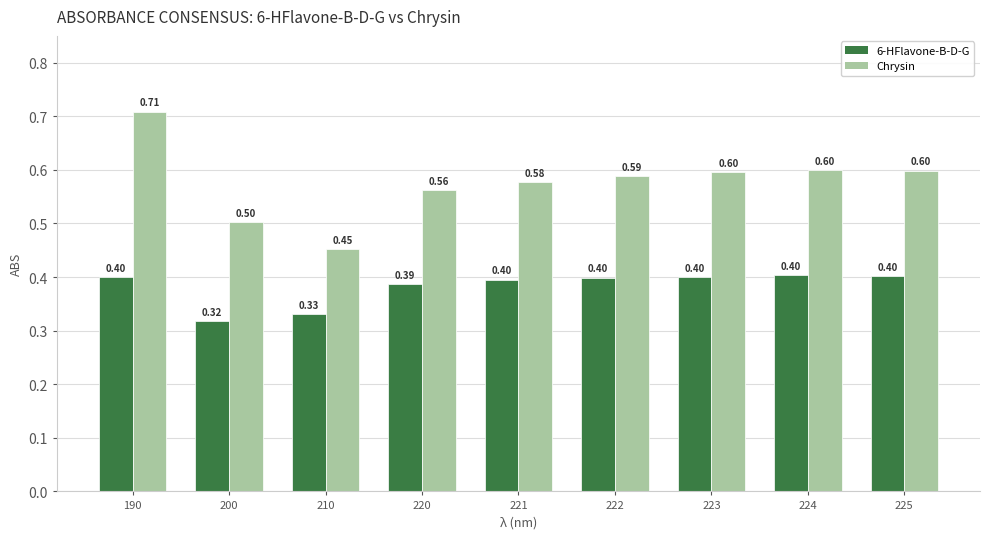

Which series changed the most between 200 and 220?

6-HFlavone-B-D-G